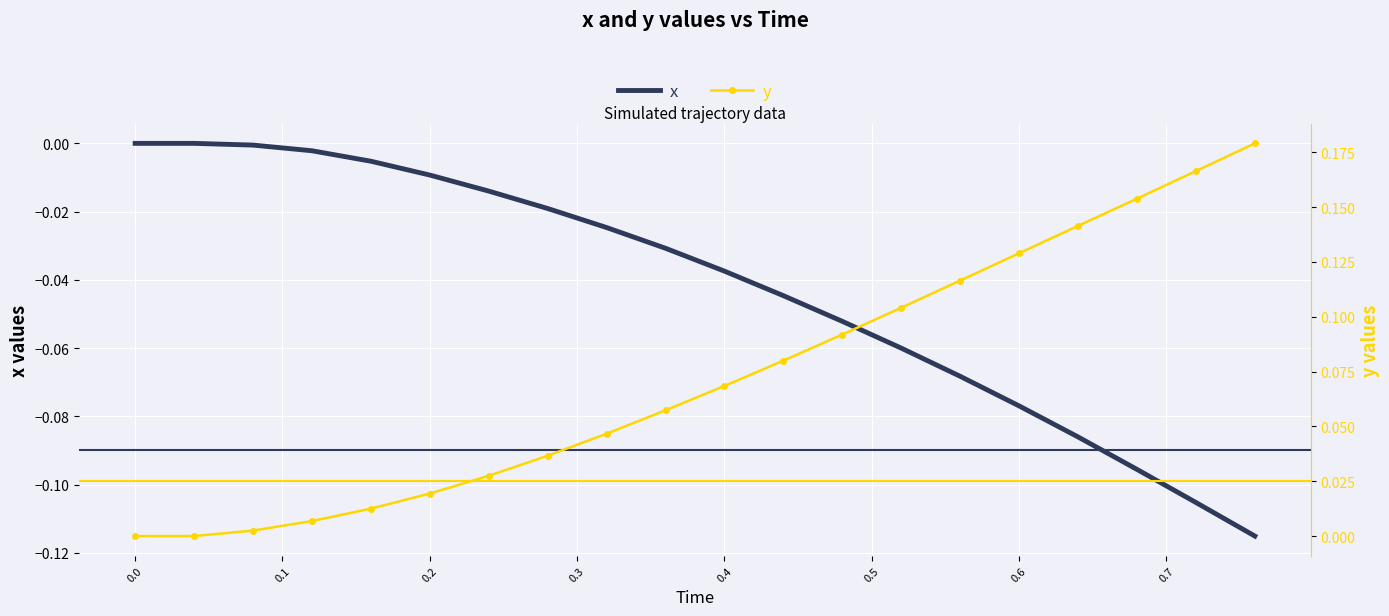

What is the difference between the maximum and minimum values in the y series?

0.2